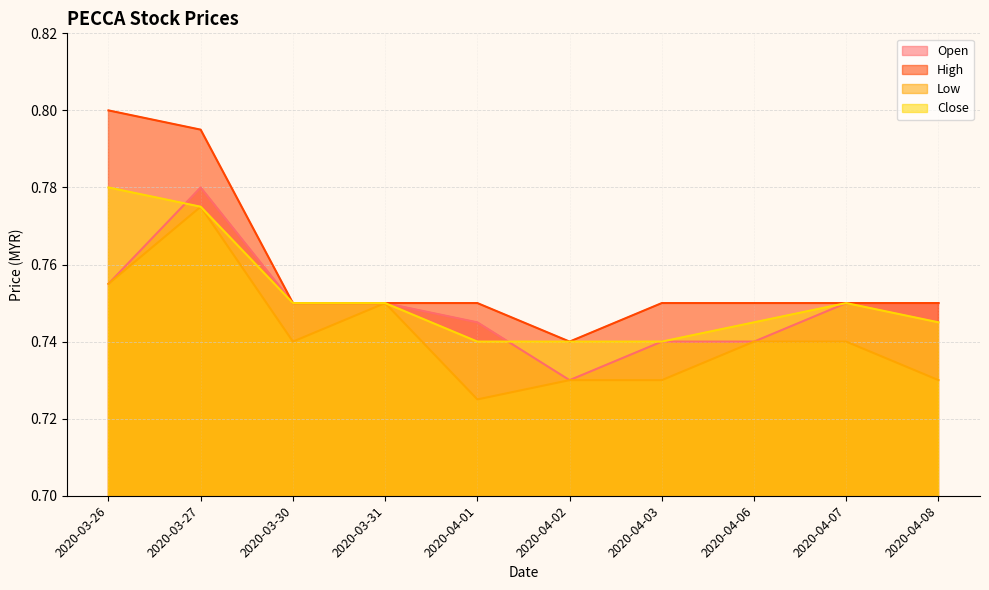

What position from the left is 2020-04-03?

7